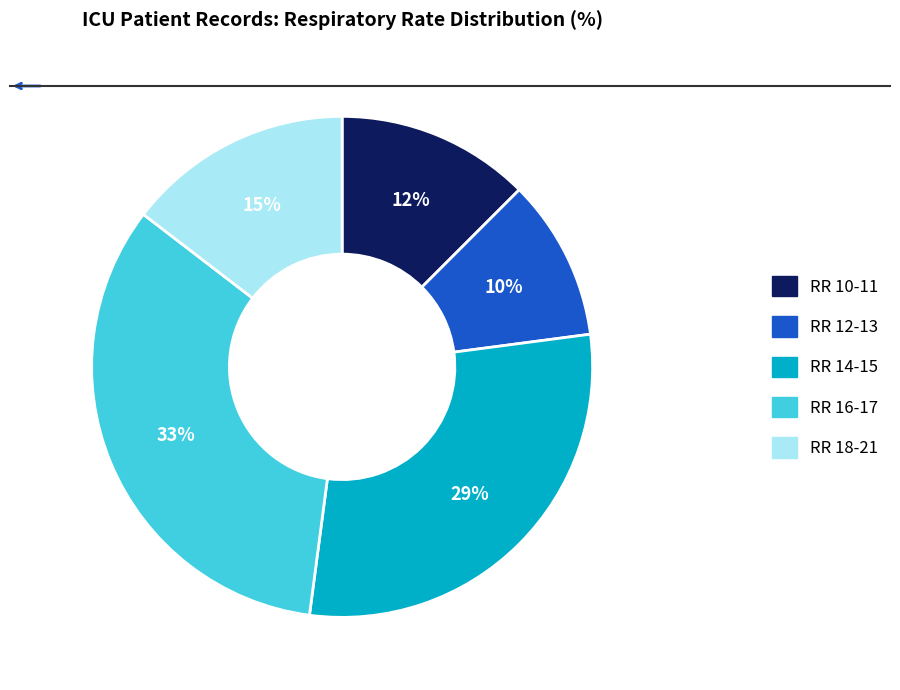

Rank the categories by value from lowest to highest.

RR 12-13, RR 10-11, RR 18-21, RR 14-15, RR 16-17